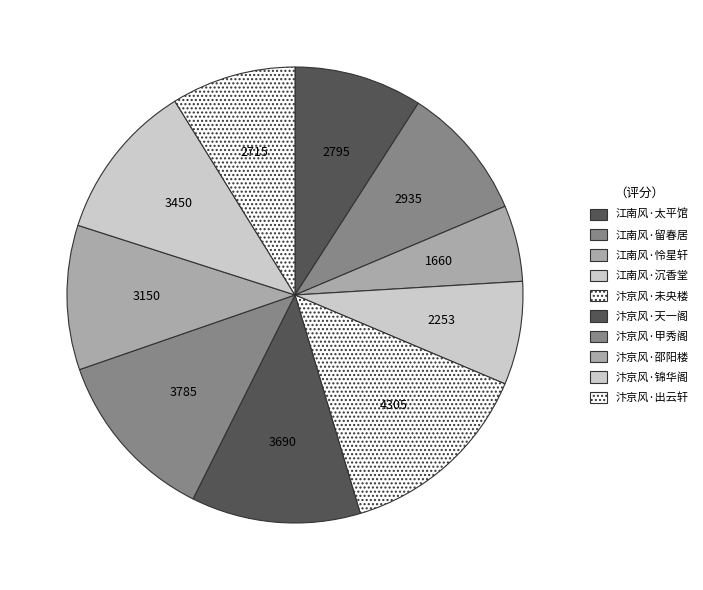

Is it true that 江南风·怜星轩 is 5% of the pie?

True